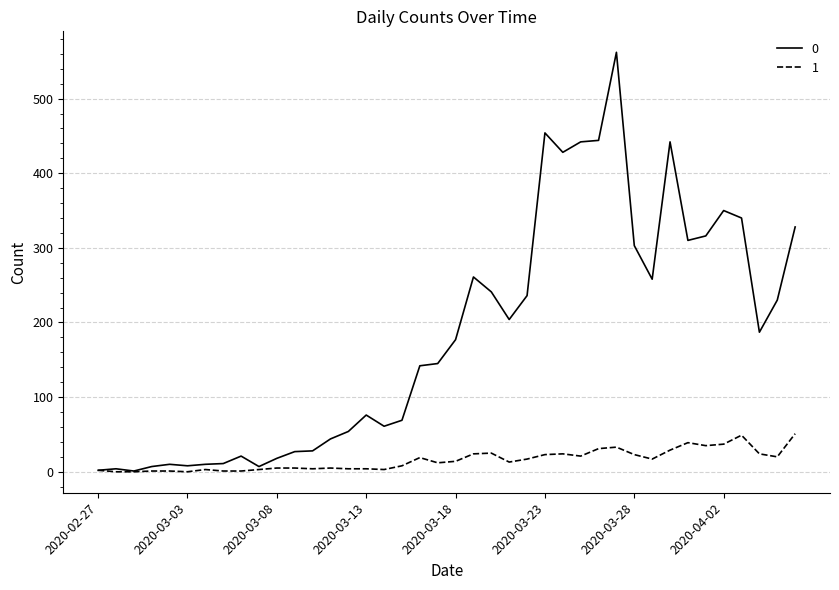

List the series in order of their overall mean, lowest first.

1, 0